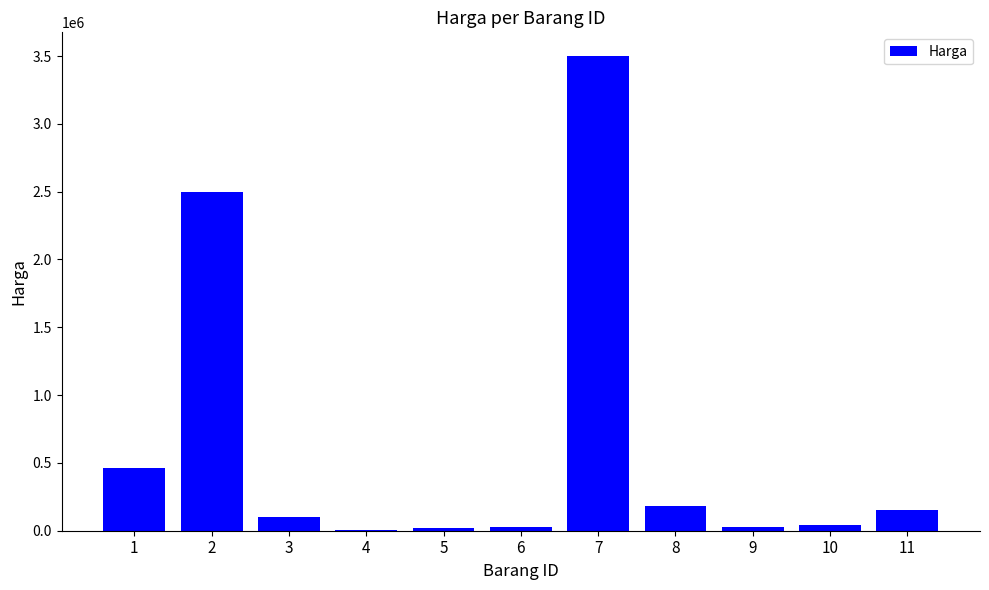

What is the change in value from 5 to 8?

+160000